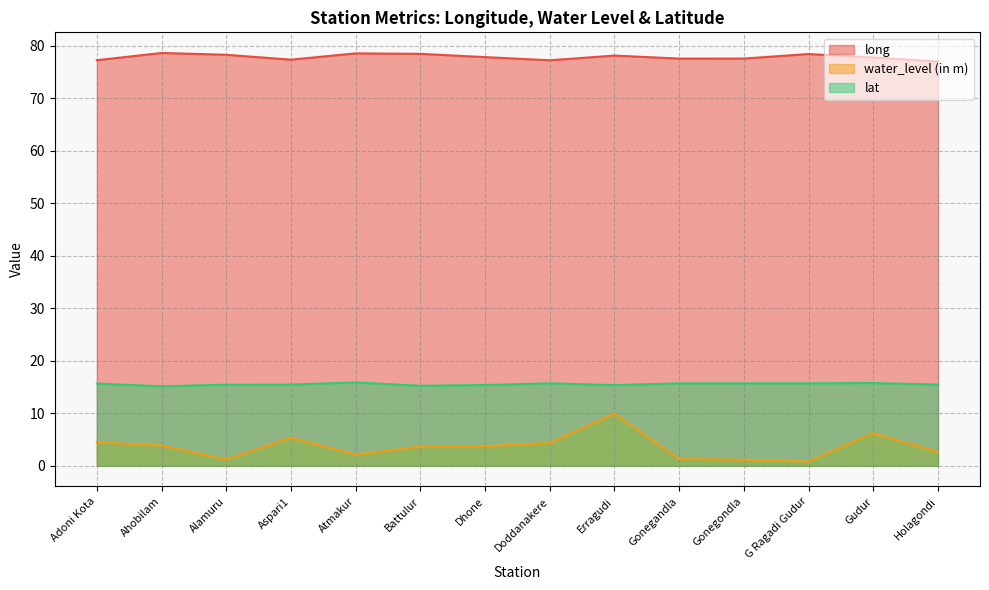

Where is the first local maximum for water_level (in m)?

Aspari1